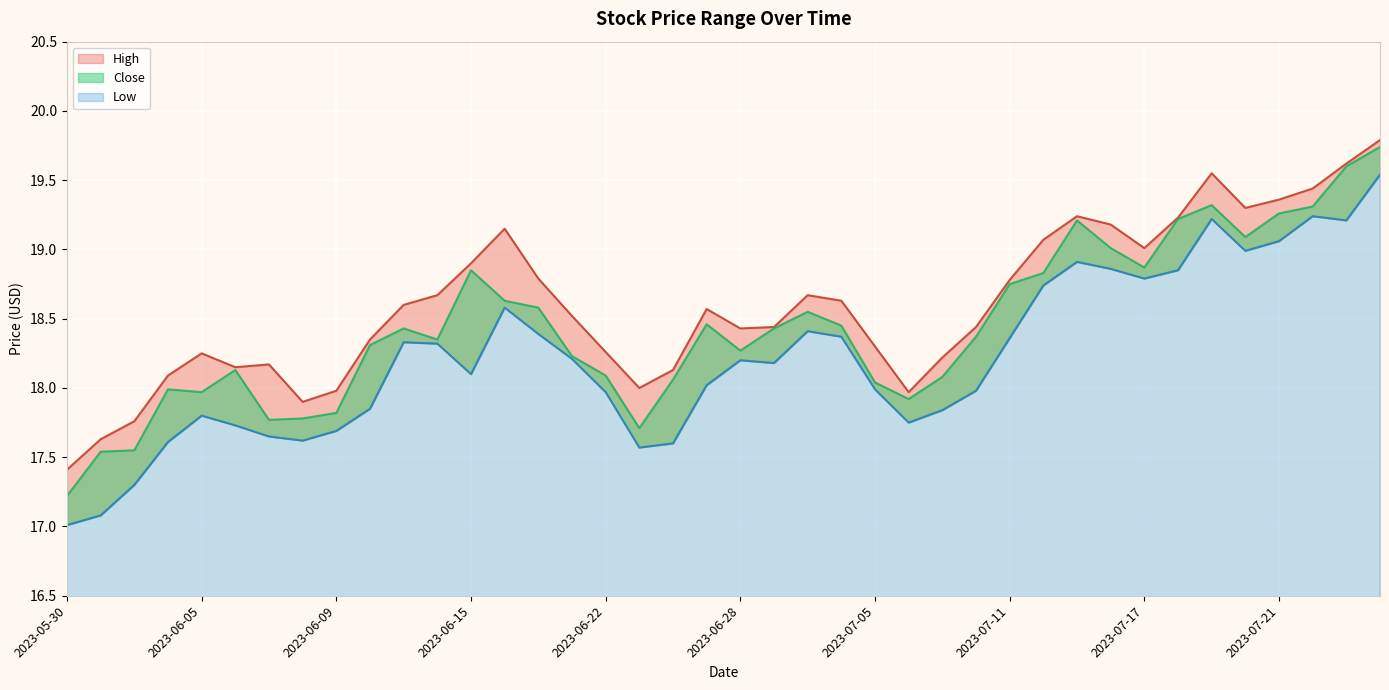

Reading right to left, what are all the values shown in this chart?

High: 2023-07-26=19.8	2023-07-25=19.6	2023-07-24=19.4	2023-07-21=19.4	2023-07-20=19.3	2023-07-19=19.5	2023-07-18=19.2	2023-07-17=19.0	2023-07-14=19.2	2023-07-13=19.2	2023-07-12=19.1	2023-07-11=18.8	2023-07-10=18.4	2023-07-07=18.2	2023-07-06=18.0	2023-07-05=18.3	2023-07-03=18.6	2023-06-30=18.7	2023-06-29=18.4	2023-06-28=18.4	2023-06-27=18.6	2023-06-26=18.1	2023-06-23=18.0	2023-06-22=18.3	2023-06-21=18.5	2023-06-20=18.8	2023-06-16=19.1	2023-06-15=18.9	2023-06-14=18.7	2023-06-13=18.6	2023-06-12=18.4	2023-06-09=18.0	2023-06-08=17.9	2023-06-07=18.2	2023-06-06=18.1	2023-06-05=18.2	2023-06-02=18.1	2023-06-01=17.8	2023-05-31=17.6	2023-05-30=17.4
Close: 2023-07-26=19.7	2023-07-25=19.6	2023-07-24=19.3	2023-07-21=19.3	2023-07-20=19.1	2023-07-19=19.3	2023-07-18=19.2	2023-07-17=18.9	2023-07-14=19.0	2023-07-13=19.2	2023-07-12=18.8	2023-07-11=18.8	2023-07-10=18.4	2023-07-07=18.1	2023-07-06=17.9	2023-07-05=18.0	2023-07-03=18.5	2023-06-30=18.5	2023-06-29=18.4	2023-06-28=18.3	2023-06-27=18.5	2023-06-26=18.1	2023-06-23=17.7	2023-06-22=18.1	2023-06-21=18.2	2023-06-20=18.6	2023-06-16=18.6	2023-06-15=18.9	2023-06-14=18.4	2023-06-13=18.4	2023-06-12=18.3	2023-06-09=17.8	2023-06-08=17.8	2023-06-07=17.8	2023-06-06=18.1	2023-06-05=18.0	2023-06-02=18.0	2023-06-01=17.5	2023-05-31=17.5	2023-05-30=17.2
Low: 2023-07-26=19.5	2023-07-25=19.2	2023-07-24=19.2	2023-07-21=19.1	2023-07-20=19.0	2023-07-19=19.2	2023-07-18=18.9	2023-07-17=18.8	2023-07-14=18.9	2023-07-13=18.9	2023-07-12=18.7	2023-07-11=18.4	2023-07-10=18.0	2023-07-07=17.8	2023-07-06=17.8	2023-07-05=18.0	2023-07-03=18.4	2023-06-30=18.4	2023-06-29=18.2	2023-06-28=18.2	2023-06-27=18.0	2023-06-26=17.6	2023-06-23=17.6	2023-06-22=18.0	2023-06-21=18.2	2023-06-20=18.4	2023-06-16=18.6	2023-06-15=18.1	2023-06-14=18.3	2023-06-13=18.3	2023-06-12=17.9	2023-06-09=17.7	2023-06-08=17.6	2023-06-07=17.6	2023-06-06=17.7	2023-06-05=17.8	2023-06-02=17.6	2023-06-01=17.3	2023-05-31=17.1	2023-05-30=17.0